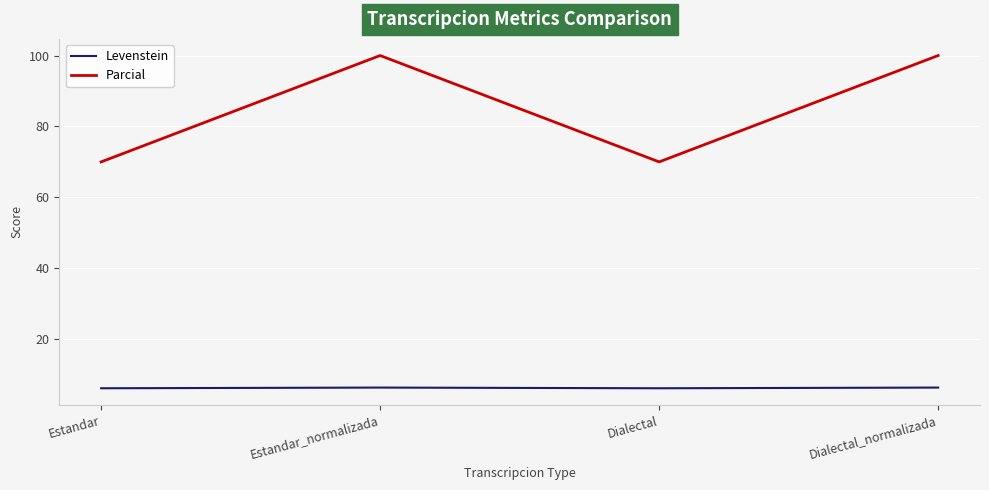

What is the sum of the Levenstein values at Estandar_normalizada and Estandar?

12.5